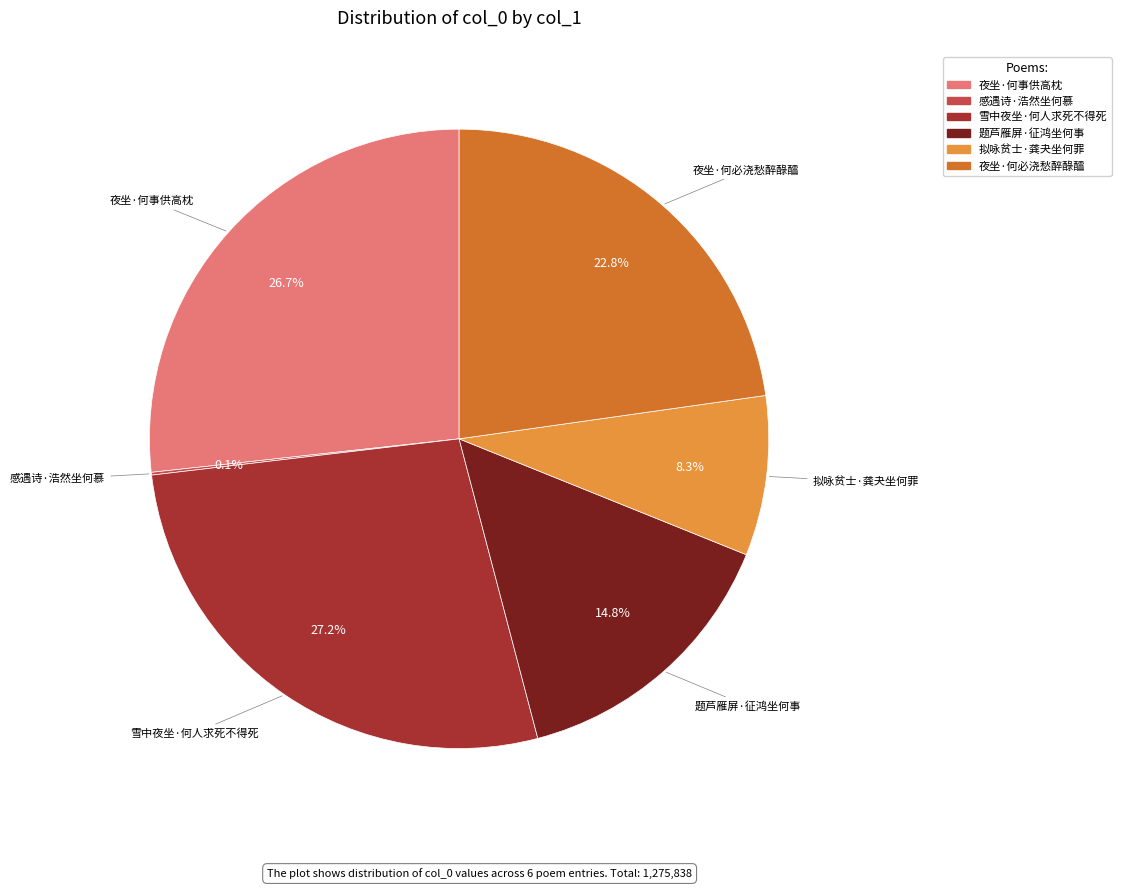

True or false: 夜坐·何事供高枕 accounts for 27% of the total.

True